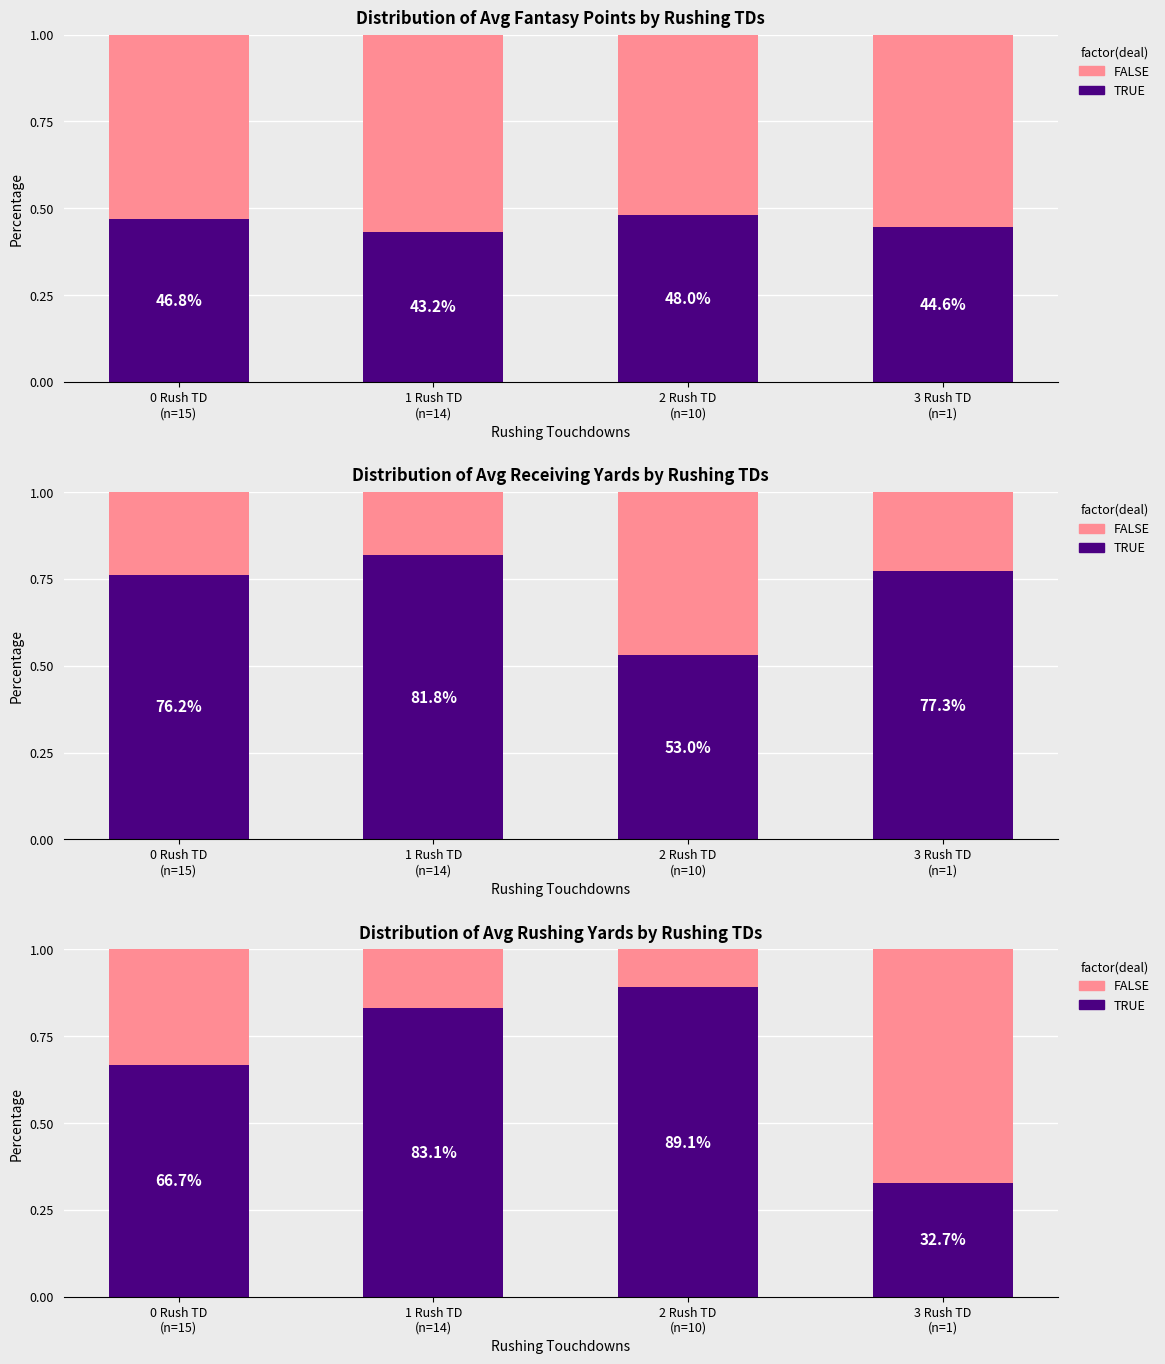

At how many categories does at least one series exceed 0?

4